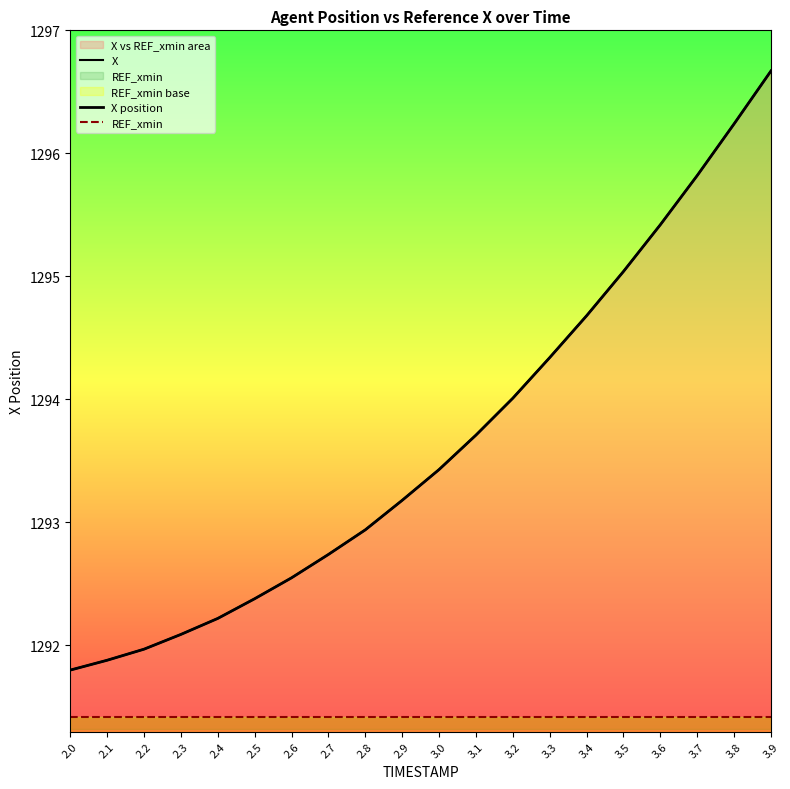

Where does the X series first go above 1293?

2.9